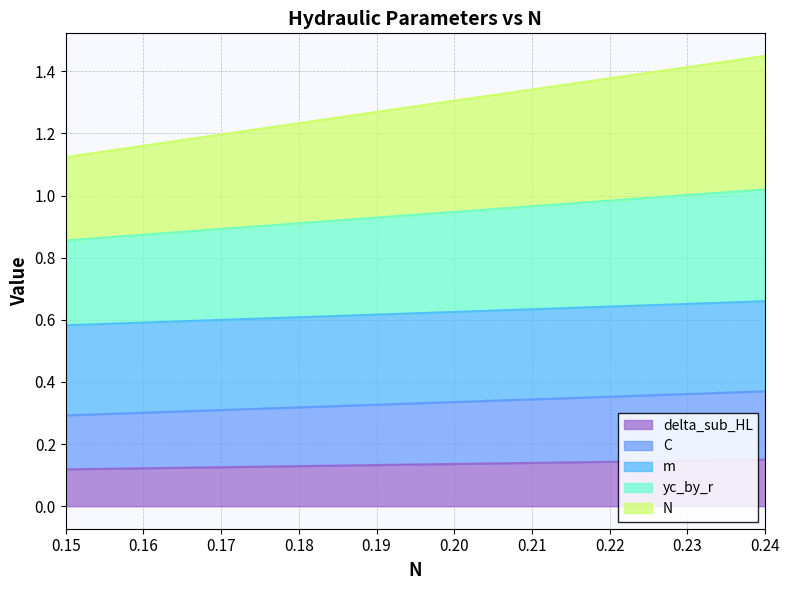

Which series changed the most between 7 and 9?

yc_by_r